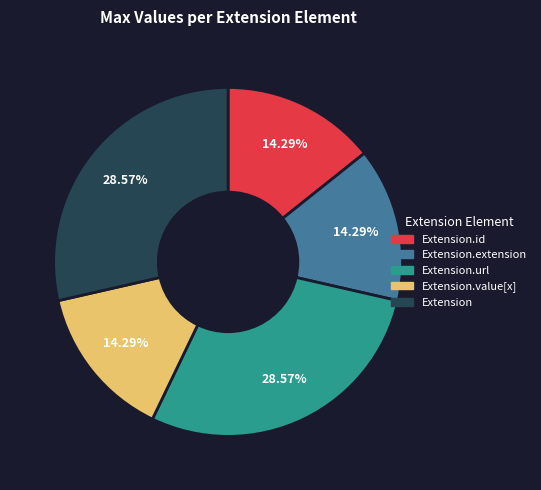

Count the number of slices in the pie.

5